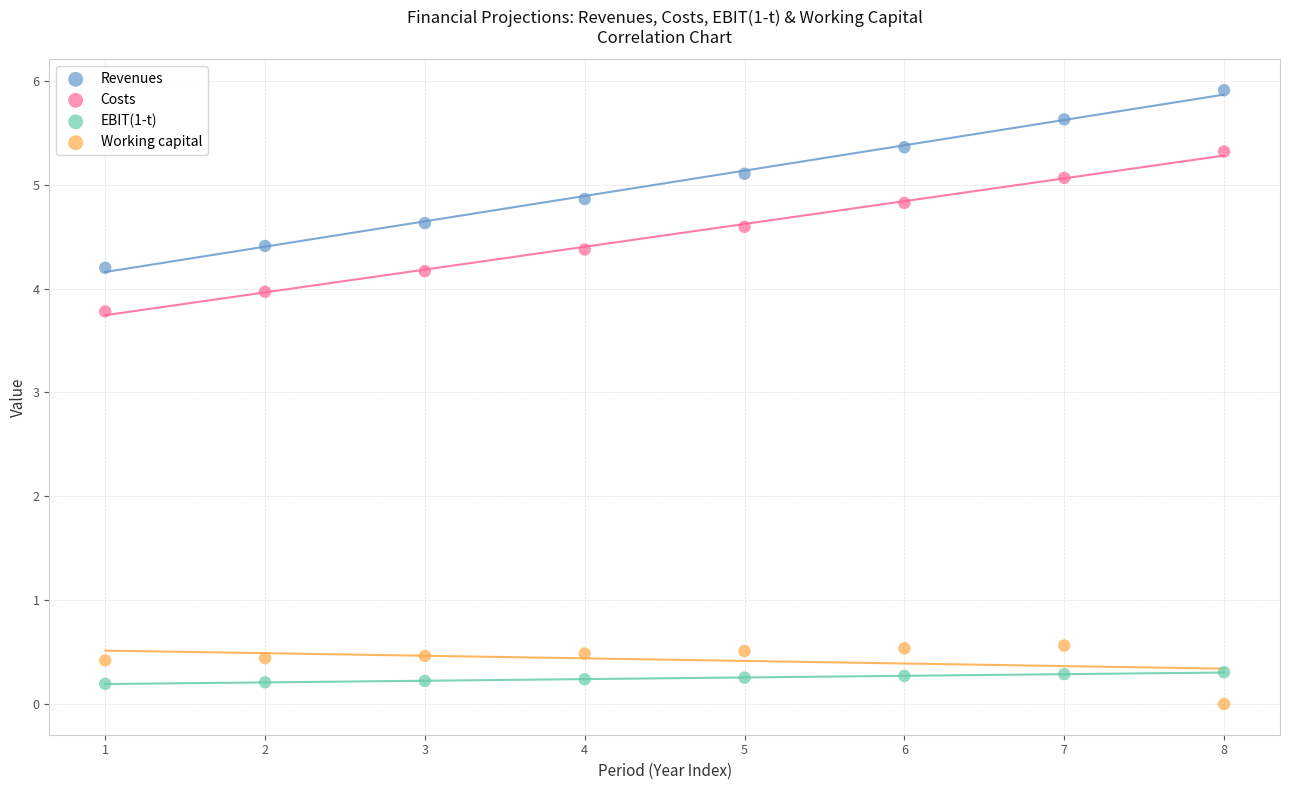

Across all data points, what is the range of Y values (max minus min)?

5.9